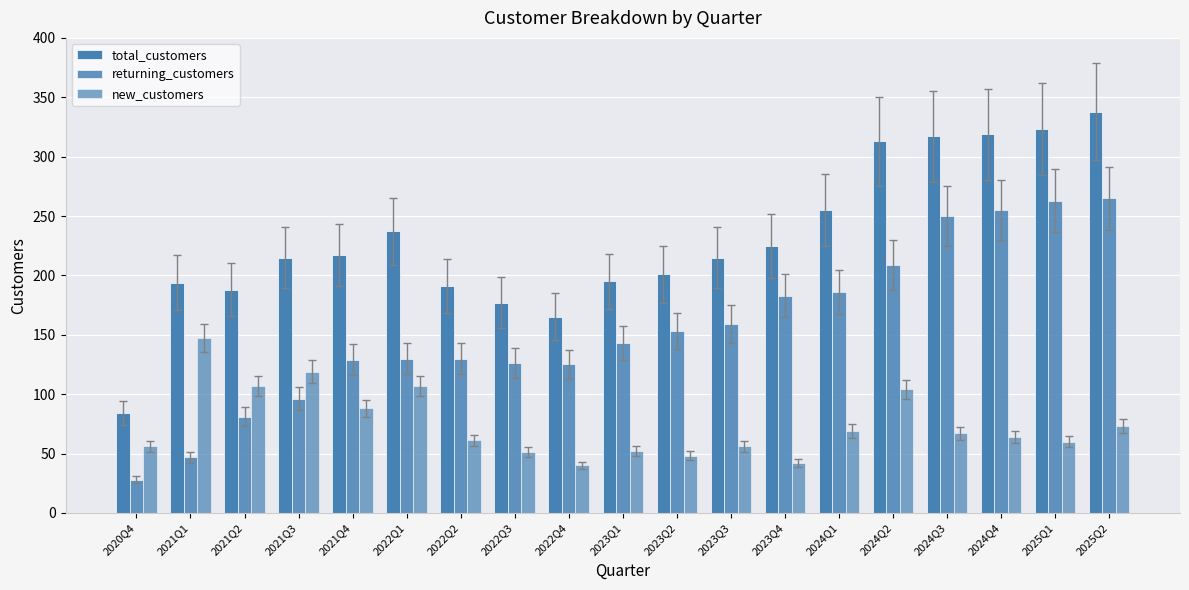

Reading left to right, list all the values displayed in this chart.

total_customers: 2020Q4=84	2021Q1=194	2021Q2=188	2021Q3=215	2021Q4=217	2022Q1=237	2022Q2=191	2022Q3=177	2022Q4=165	2023Q1=195	2023Q2=201	2023Q3=215	2023Q4=225	2024Q1=255	2024Q2=313	2024Q3=317	2024Q4=319	2025Q1=323	2025Q2=338
returning_customers: 2020Q4=28	2021Q1=47	2021Q2=81	2021Q3=96	2021Q4=129	2022Q1=130	2022Q2=130	2022Q3=126	2022Q4=125	2023Q1=143	2023Q2=153	2023Q3=159	2023Q4=183	2024Q1=186	2024Q2=209	2024Q3=250	2024Q4=255	2025Q1=263	2025Q2=265
new_customers: 2020Q4=56	2021Q1=147	2021Q2=107	2021Q3=119	2021Q4=88	2022Q1=107	2022Q2=61	2022Q3=51	2022Q4=40	2023Q1=52	2023Q2=48	2023Q3=56	2023Q4=42	2024Q1=69	2024Q2=104	2024Q3=67	2024Q4=64	2025Q1=60	2025Q2=73